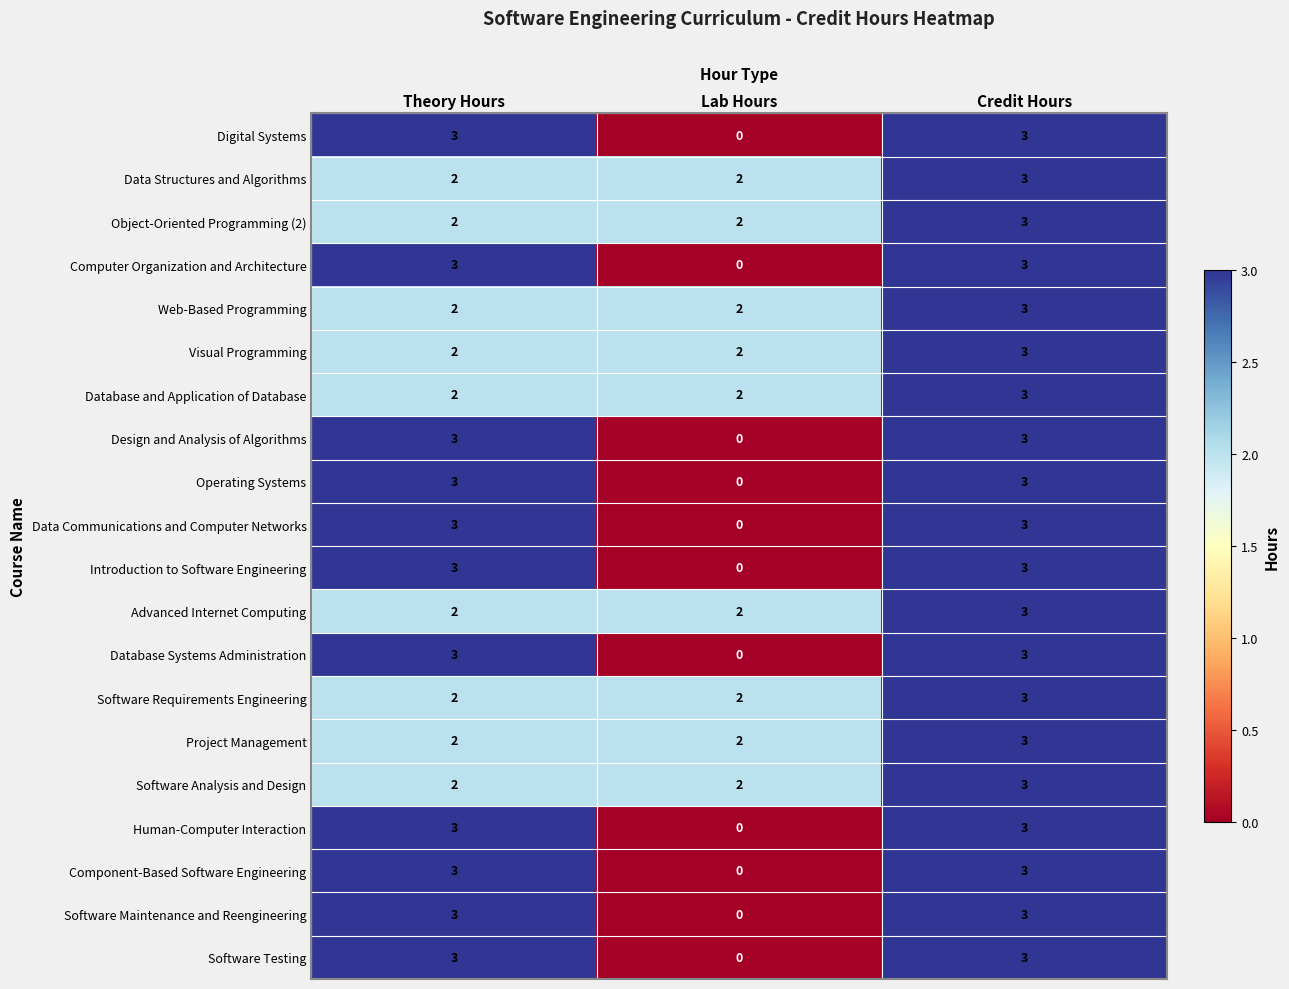

Count the Software Analysis and Design values in the range 2 to 3.

3